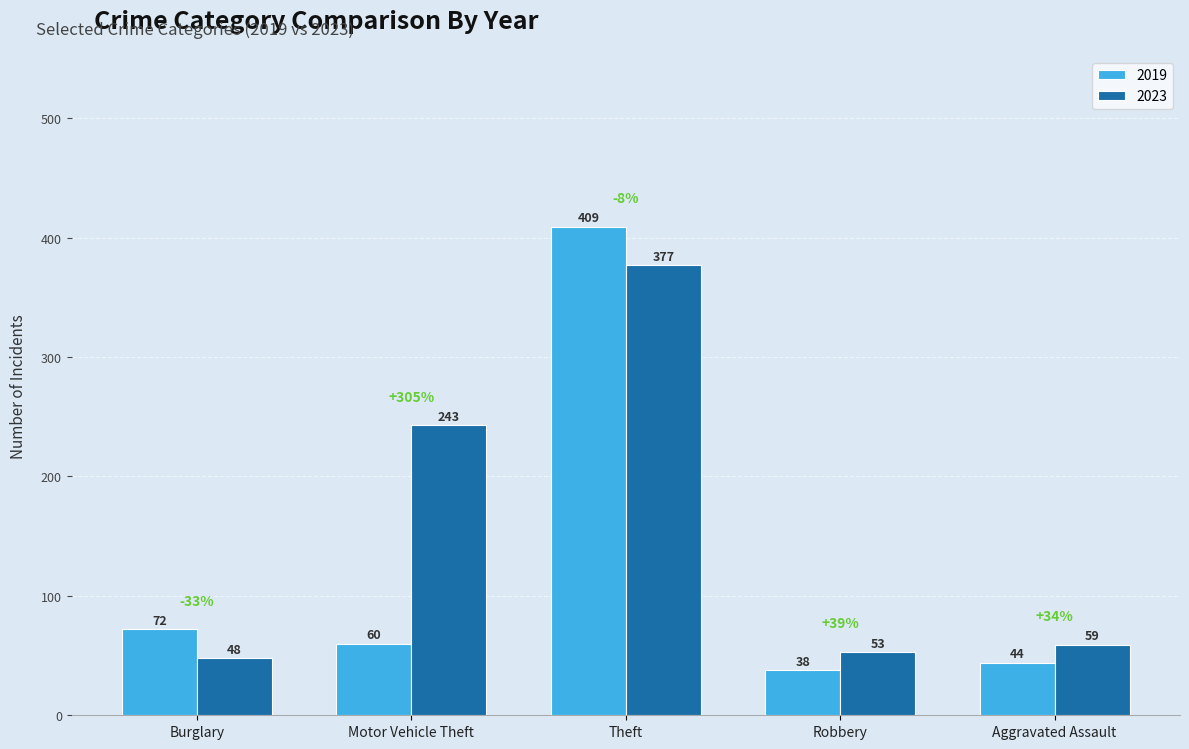

Where is 2019 nearest to the value 223?

Burglary